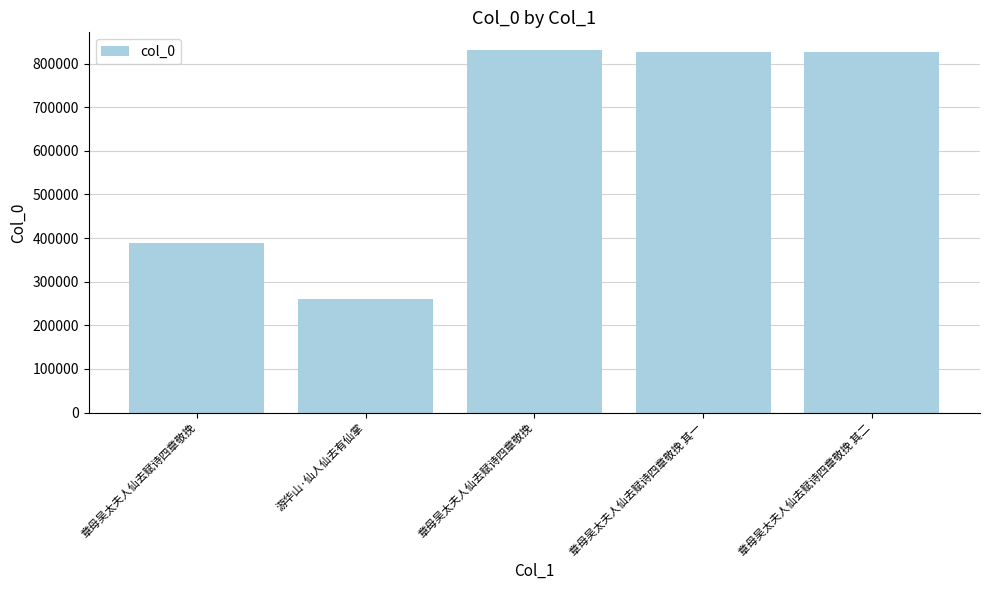

The value at 章母吴太夫人仙去赋诗四章敬挽 其二 is 1098168. True or false?

False